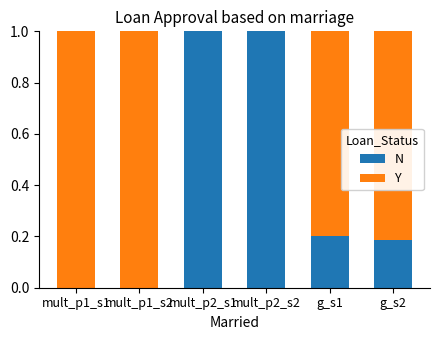

What is the sum of all N values?

2.4